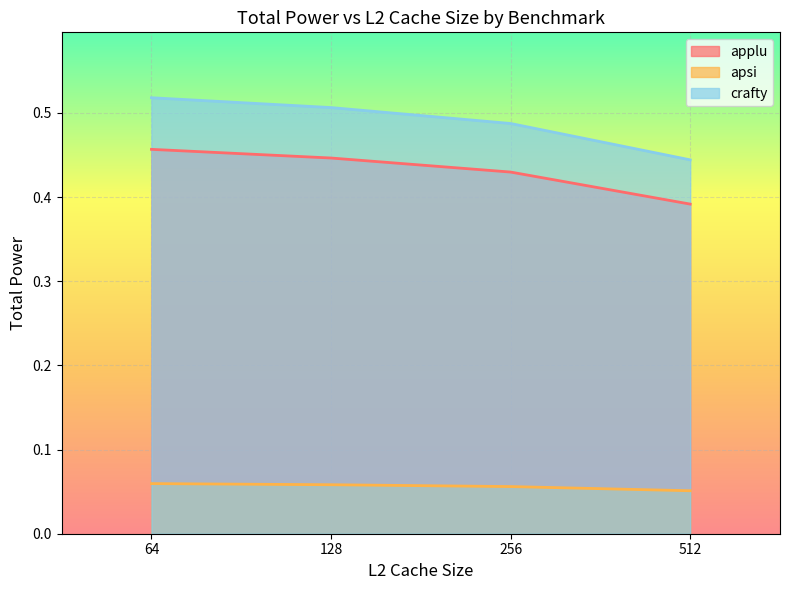

True or false: crafty has more than 2 points higher than both neighbors.

False